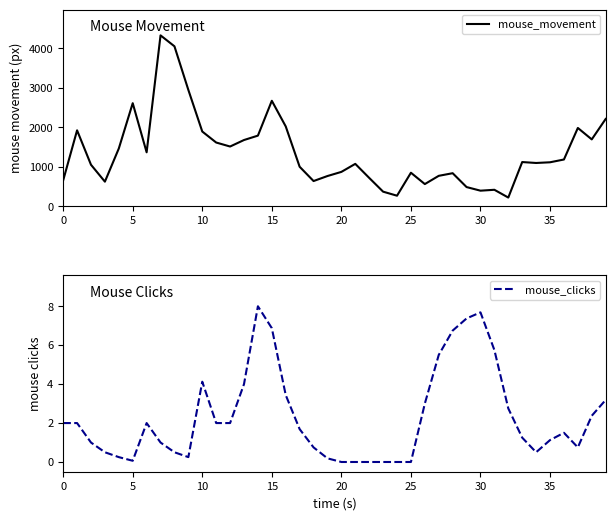

At how many categories does at least one series exceed 1804?

10